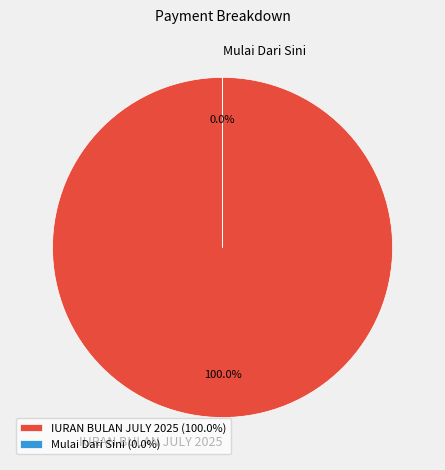

How many slices are in this pie chart?

2